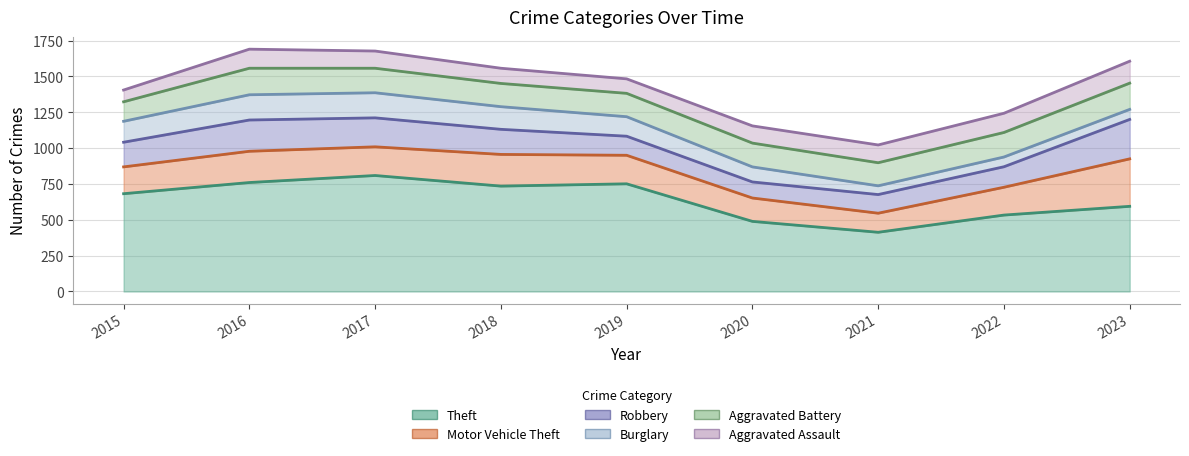

What is the sum of the Motor Vehicle Theft values at 2023 and 2022?

525